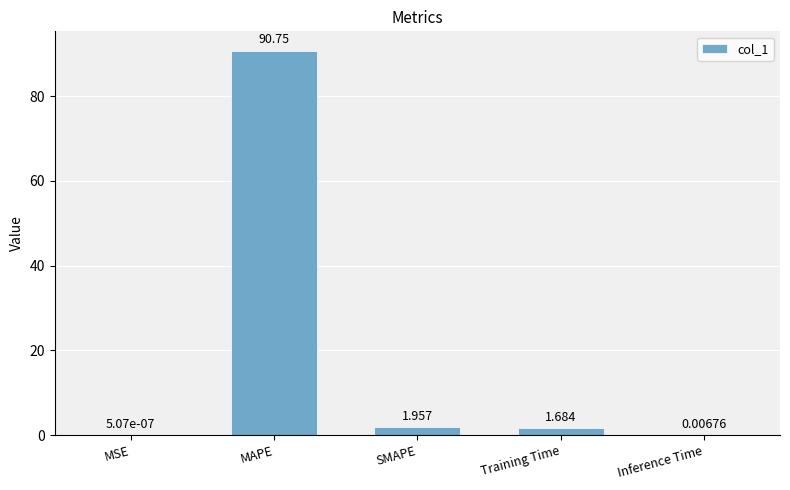

How many series are shown in this chart?

1